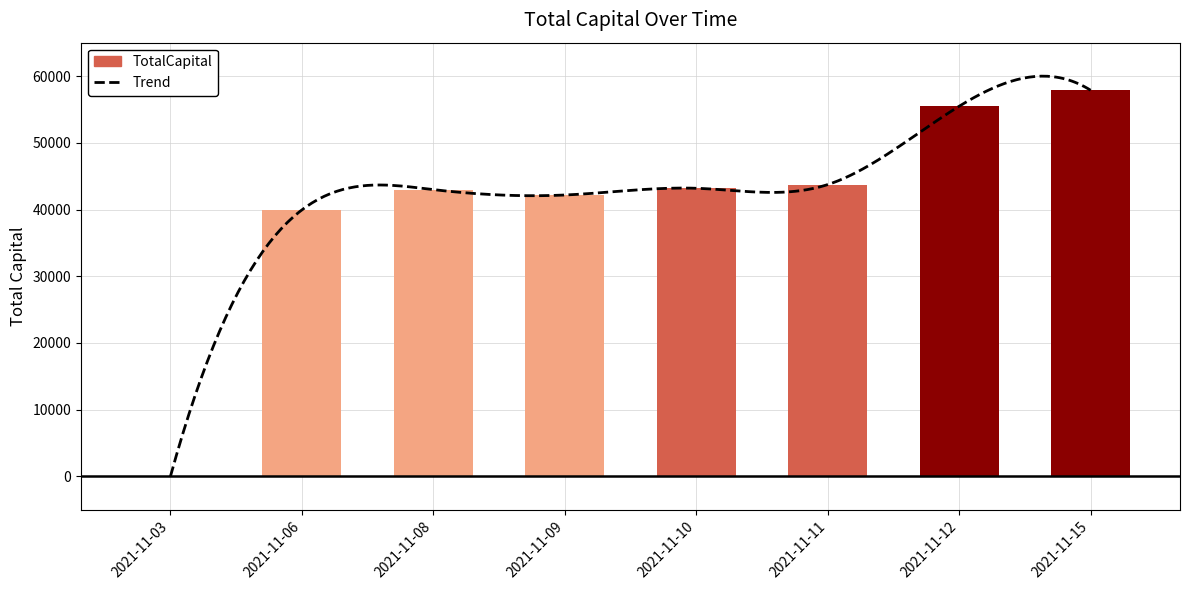

Count the number of values greater than 43182.

4